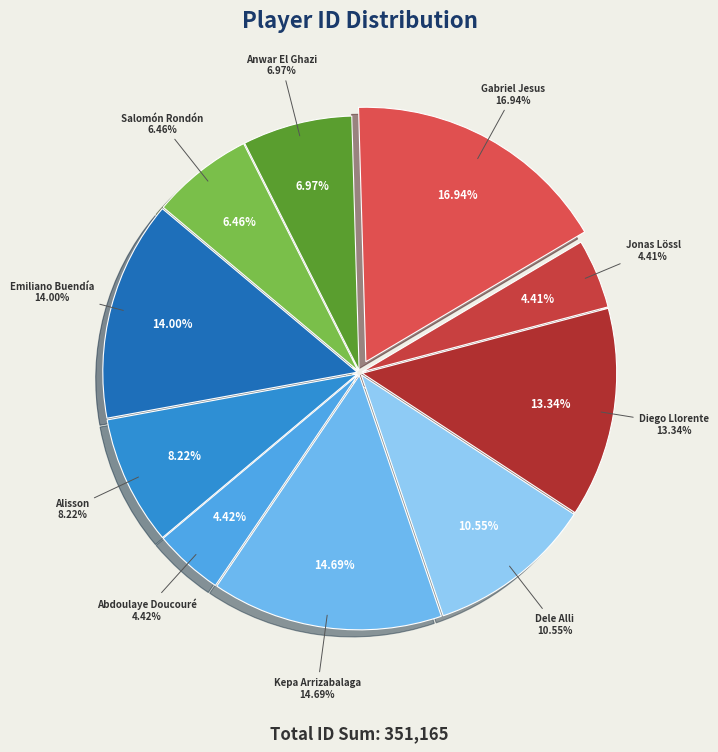

Is it true that Anwar El Ghazi is 1% of the pie?

False